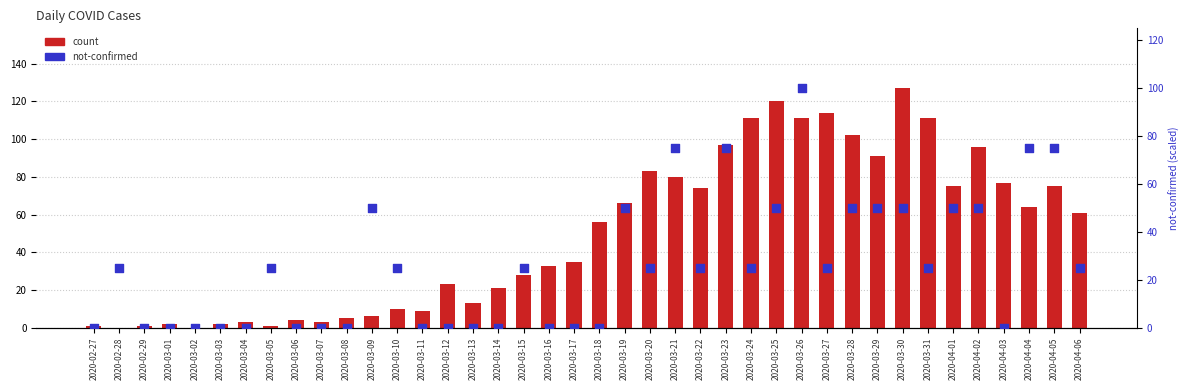

Which series reaches the maximum Y coordinate?

count